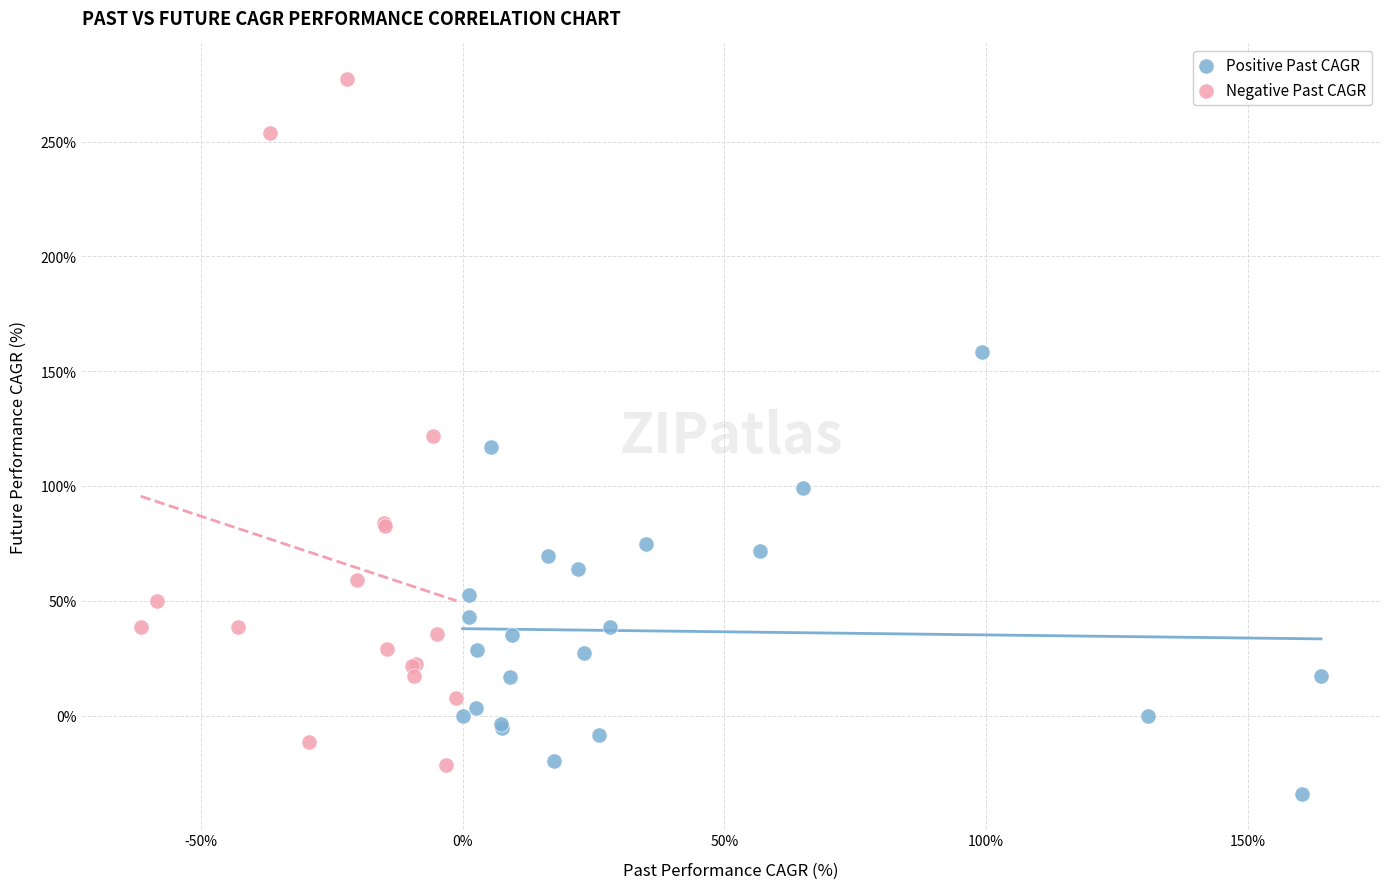

Which series has the largest Y range (max minus min)?

Negative Past CAGR